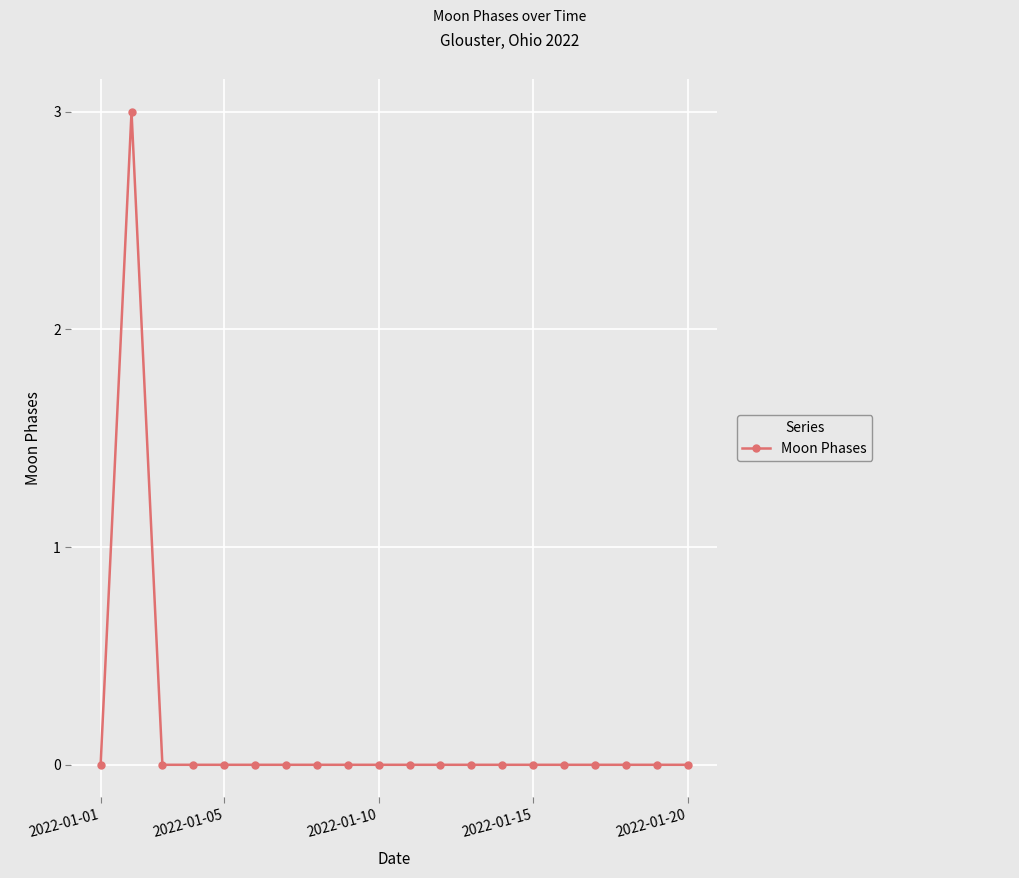

What is the sum of all values?

3